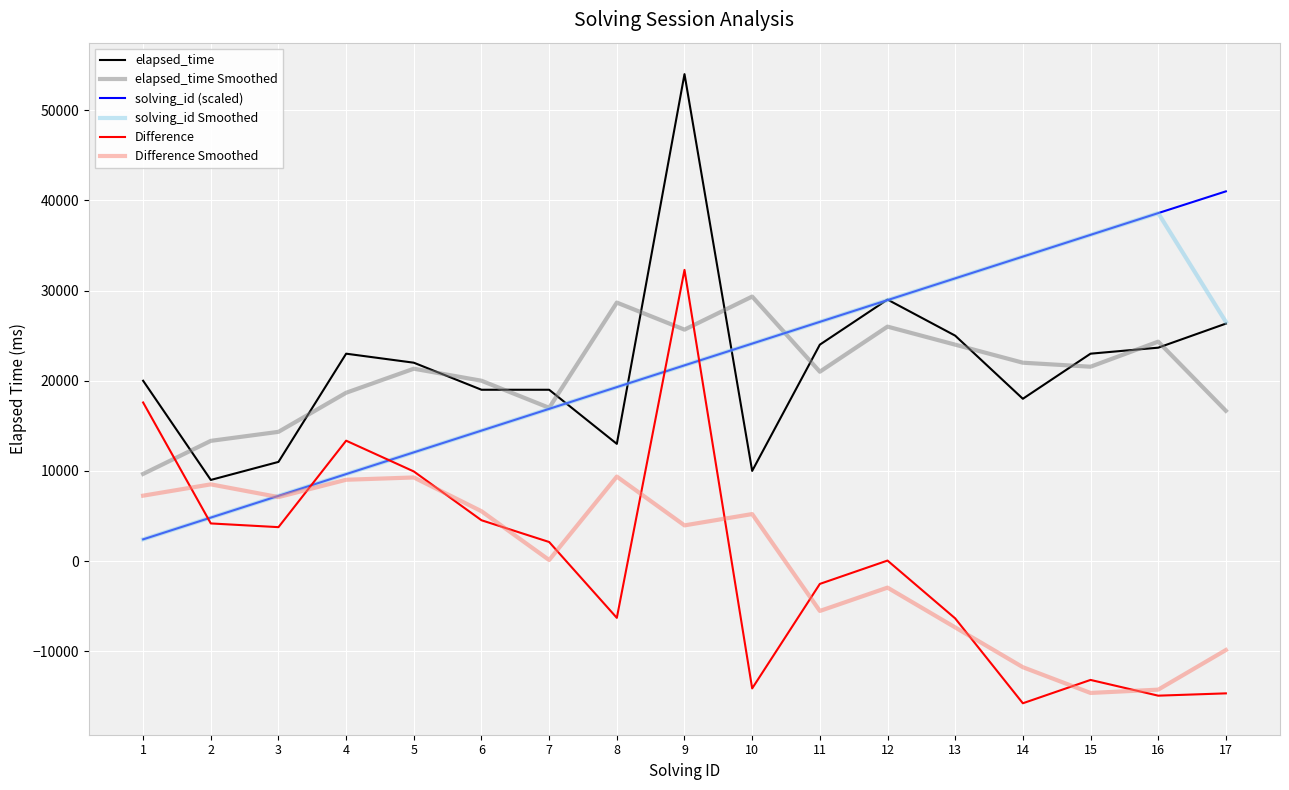

What are all the series names shown in the legend?

elapsed_time, elapsed_time Smoothed, solving_id (scaled), solving_id Smoothed, Difference, Difference Smoothed